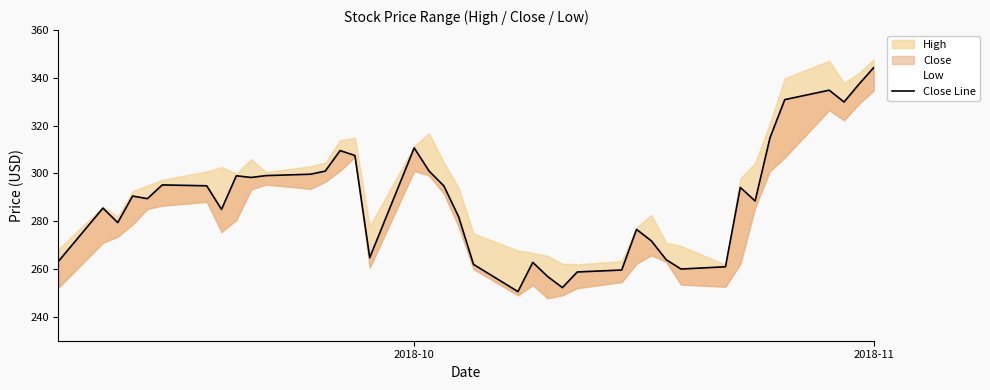

What is the average value?

289.0